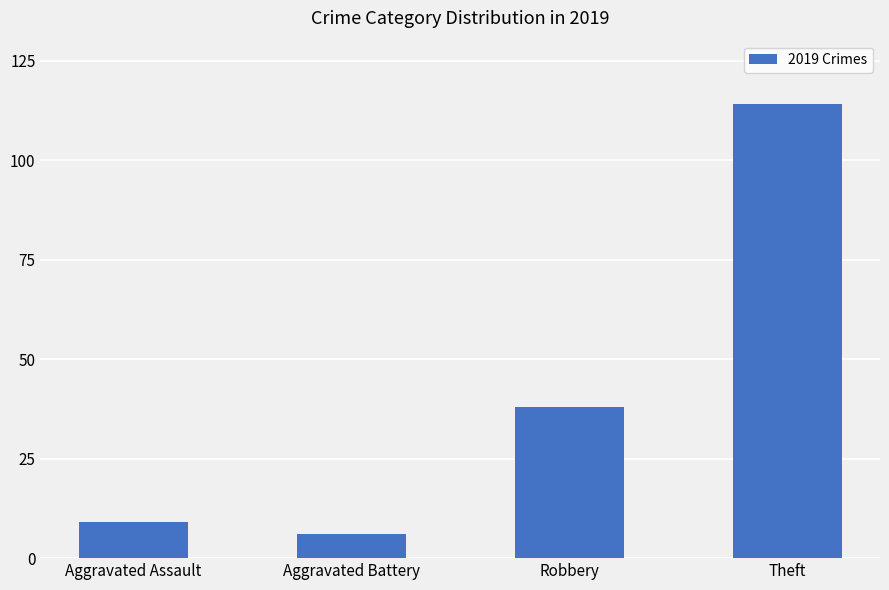

The chart shows a value of 3 at Aggravated Assault. True or false?

False